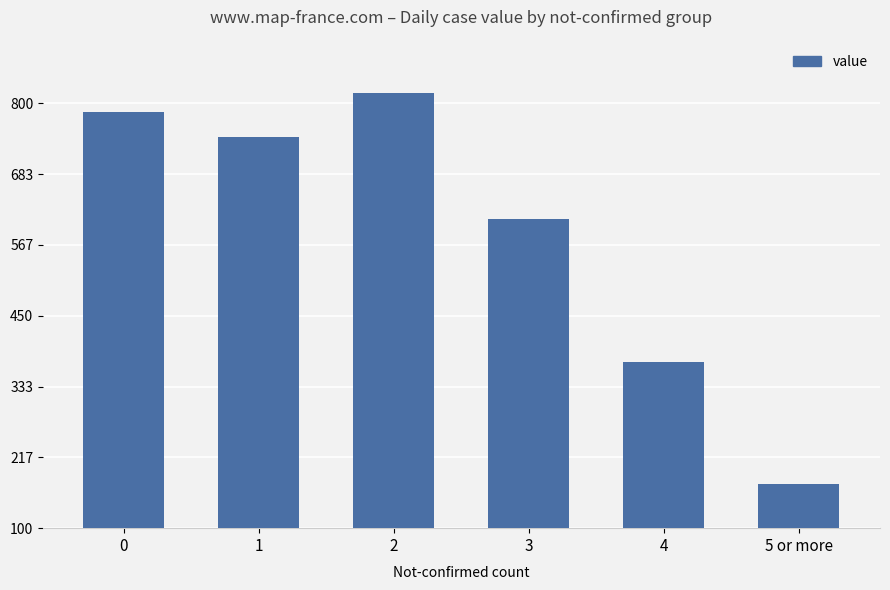

Rank the categories by value from highest to lowest.

2, 0, 1, 3, 4, 5 or more